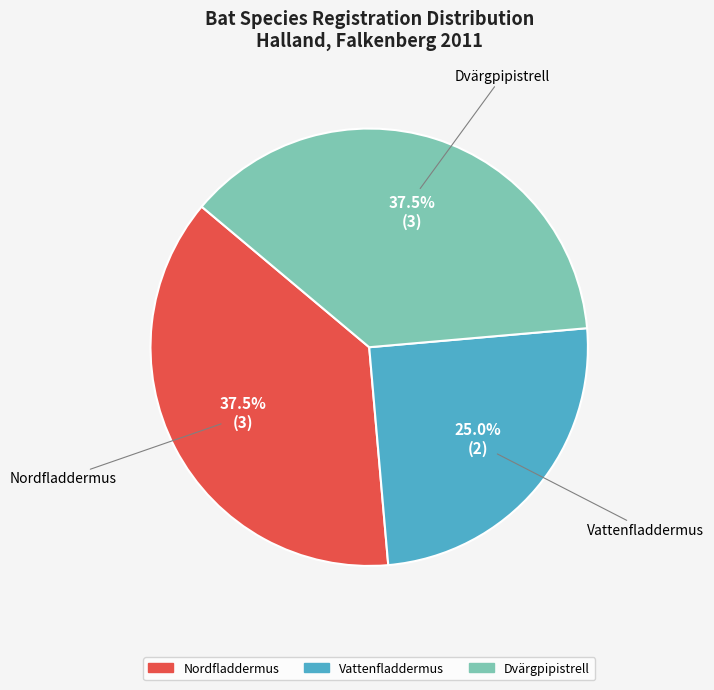

How many segments does this pie chart have?

3